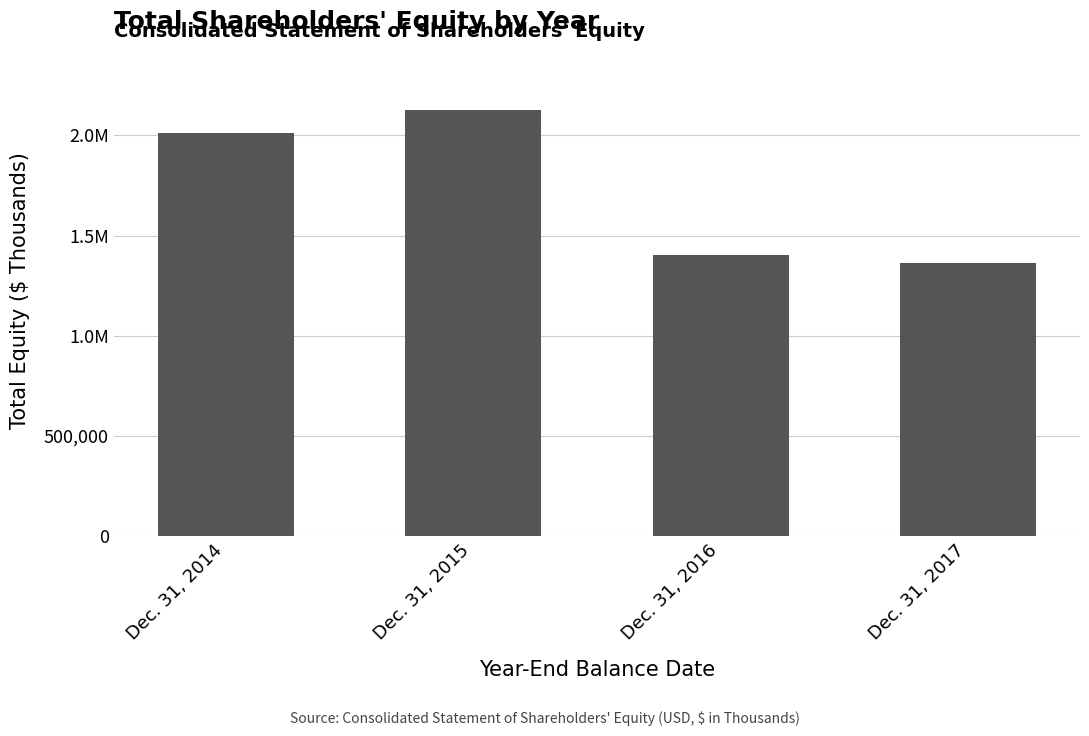

Reading left to right, extract all data points from this chart.

2012369	2127974	1402493	1364445